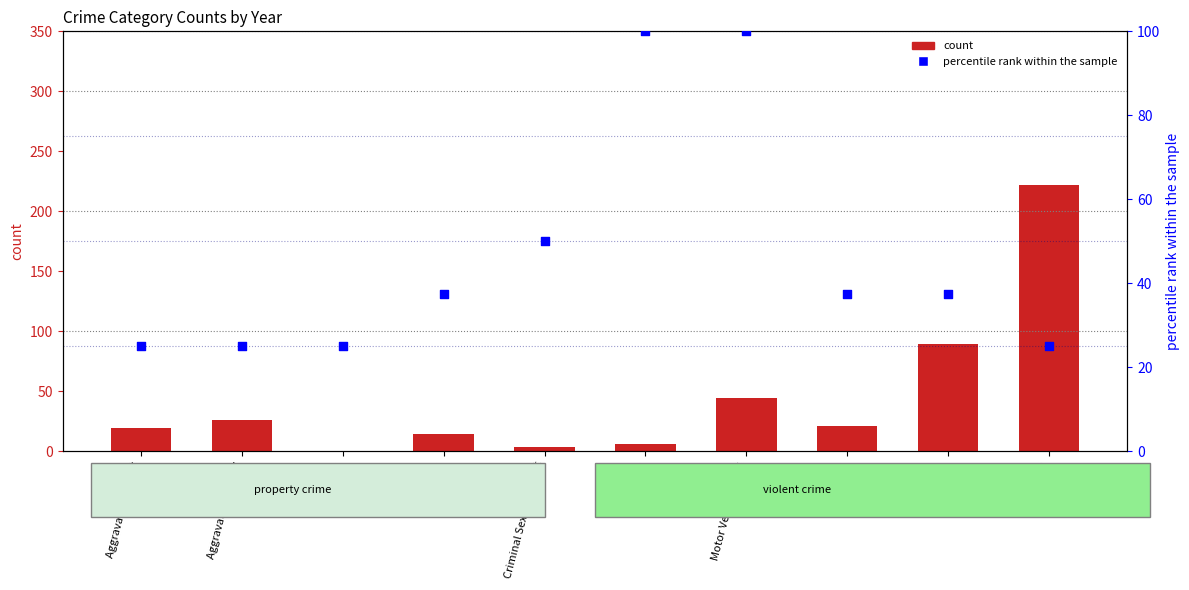

What are all the series names shown in the legend?

count, percentile rank within the sample